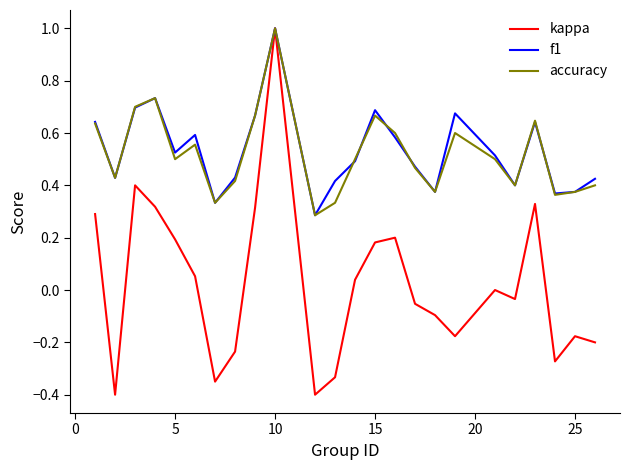

What is the minimum value shown in the chart?

-0.4